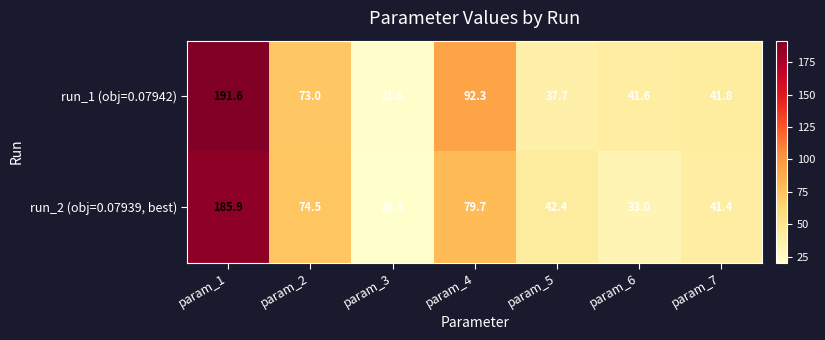

What is the sum of all run_1 (obj=0.07942) values?

499.8